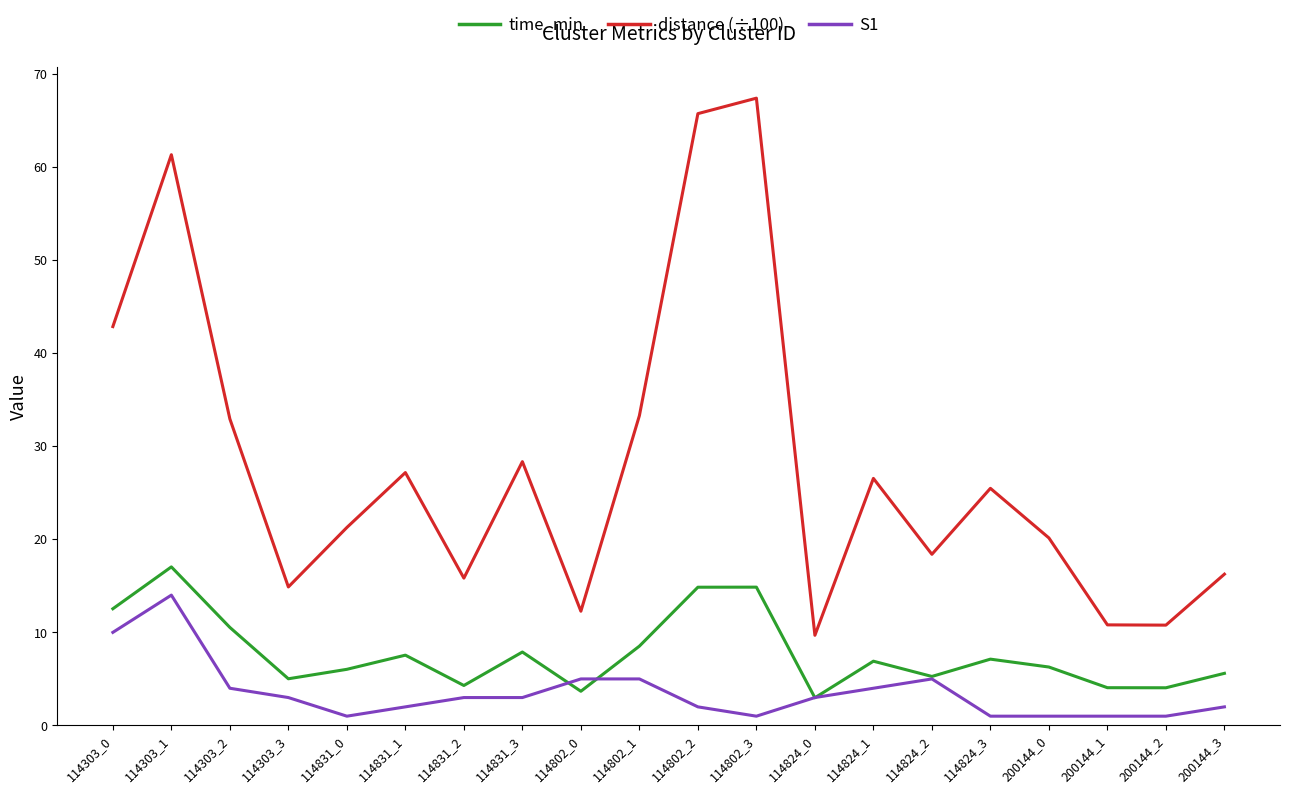

Where is the first local maximum for distance (÷100)?

114303_1